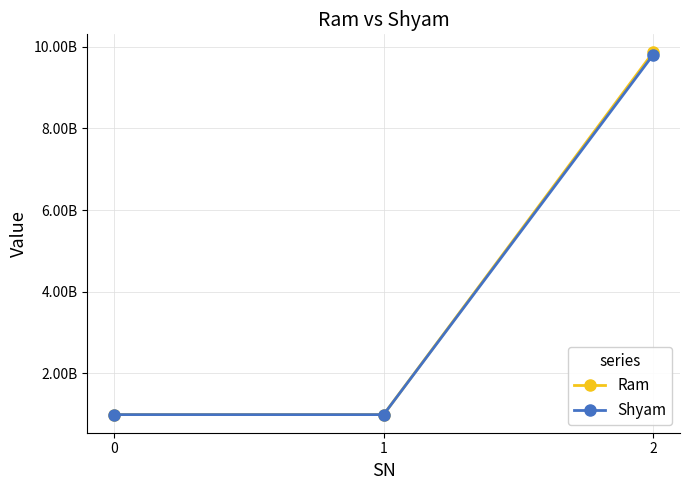

What are all the series names shown in the legend?

Ram, Shyam